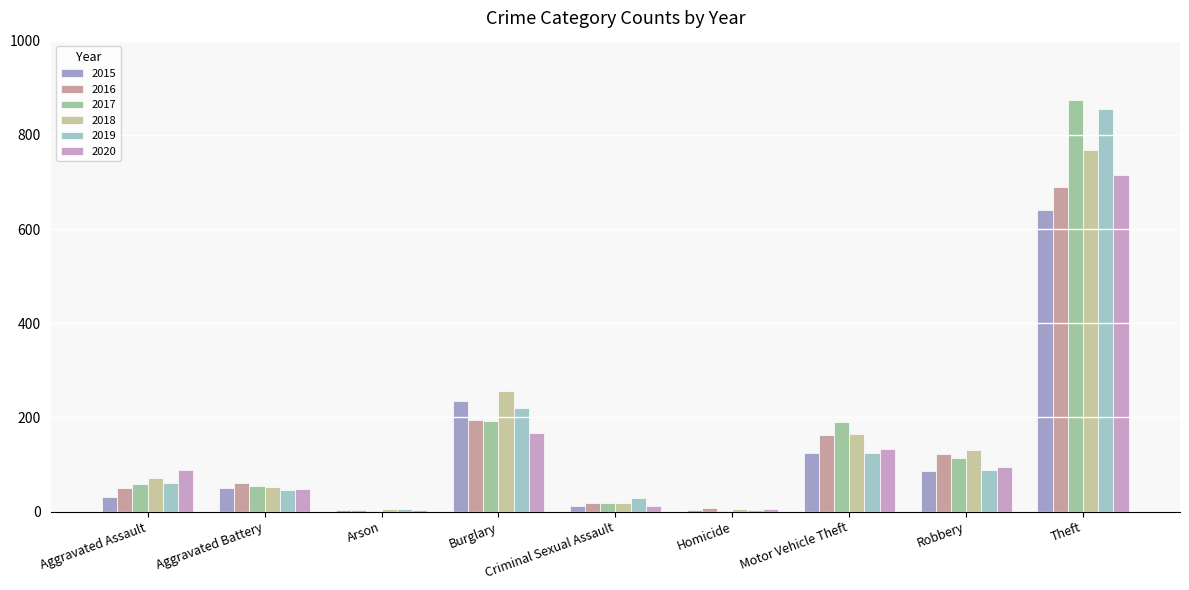

Is the value of 2016 at Arson greater than the value of 2019 at Motor Vehicle Theft?

No